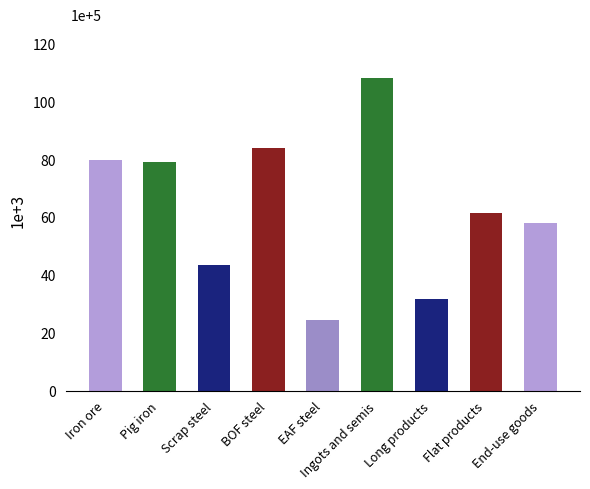

What is the difference between the maximum and minimum values?

83966.4